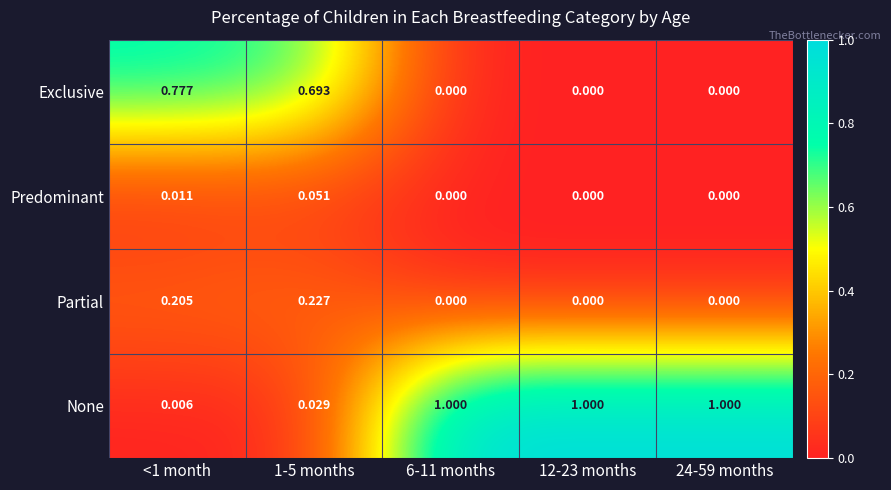

Count the number of data series in this chart.

4